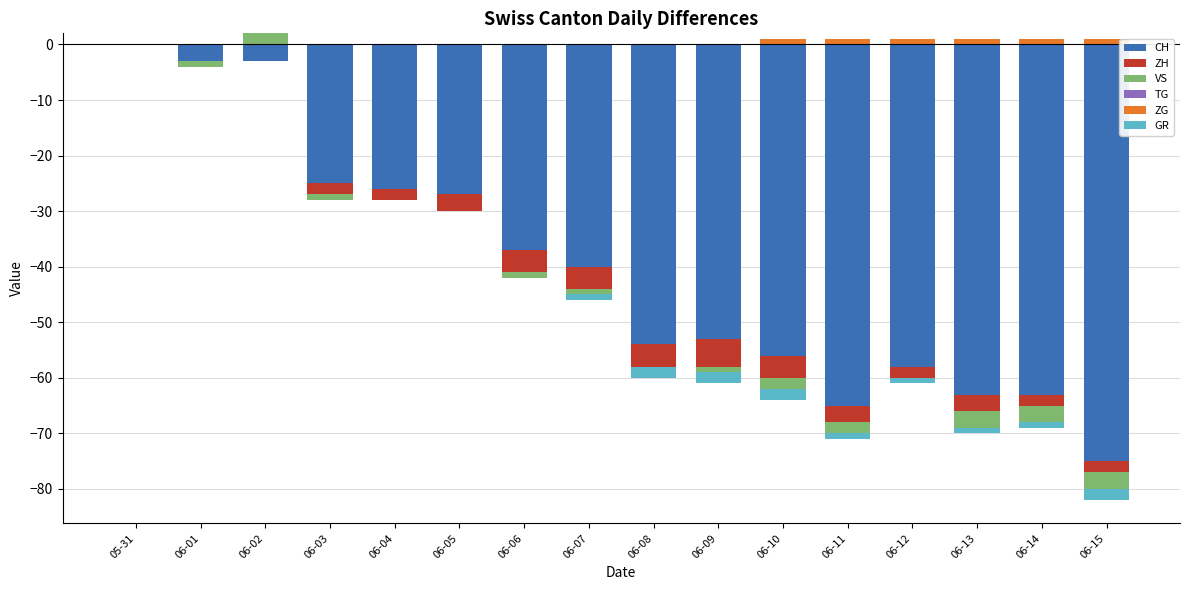

Which label corresponds to the smallest value in the chart?

05-31